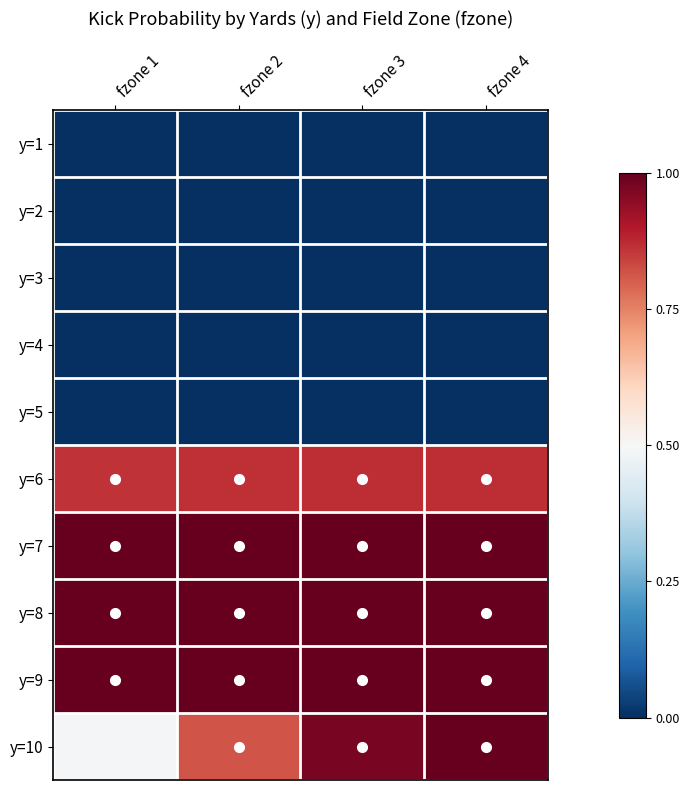

At how many categories does at least one series exceed 0?

4